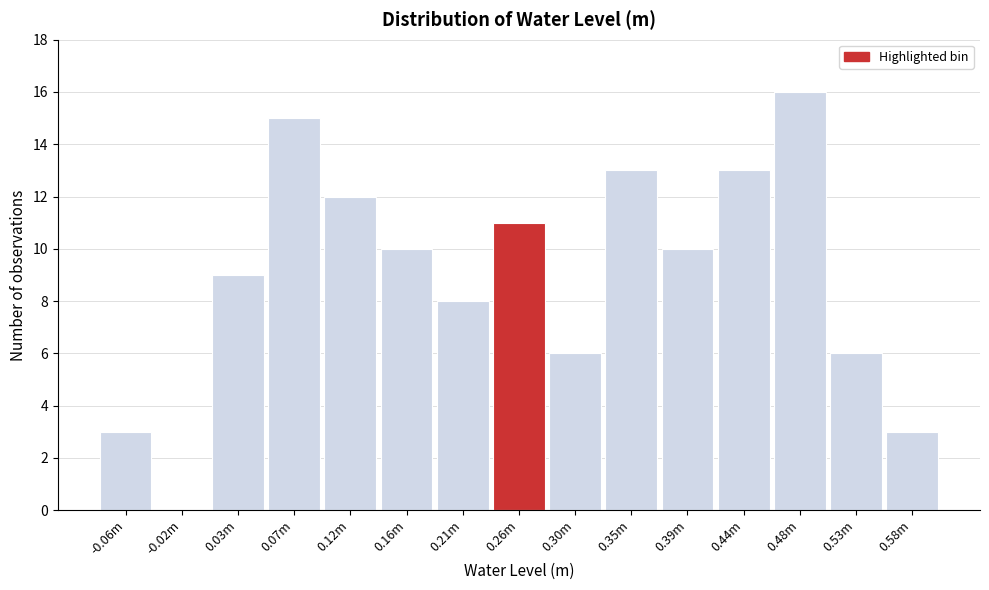

Reading left to right, extract all data points from this chart.

-0.06m=3	-0.02m=0	0.03m=9	0.07m=15	0.12m=12	0.16m=10	0.21m=8	0.26m=11	0.30m=6	0.35m=13	0.39m=10	0.44m=13	0.48m=16	0.53m=6	0.58m=3